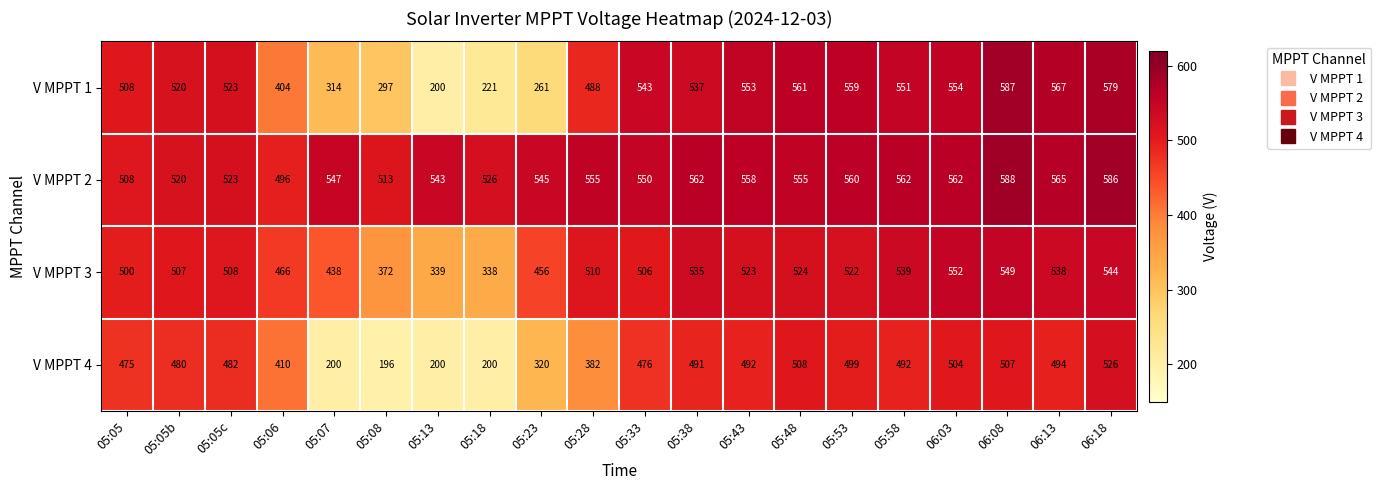

At which category is the sum across all series the highest?

06:18